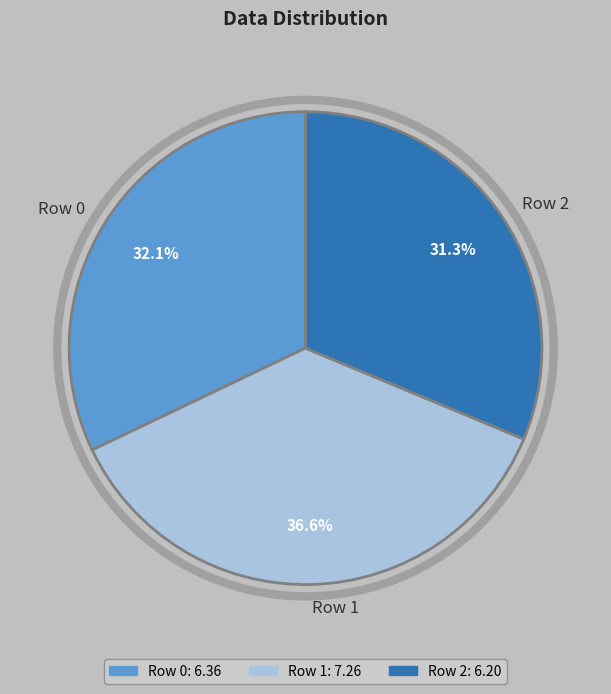

Approximately how many times larger is the value at Row 0 compared to Row 2?

1.0